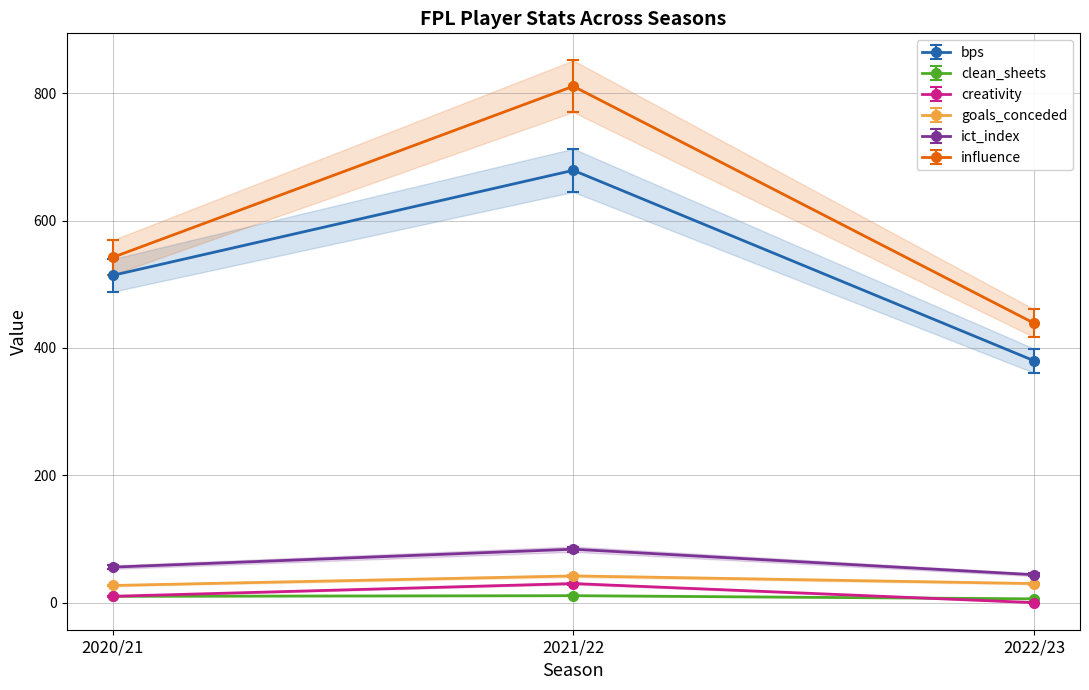

What are all the series names shown in the legend?

bps, clean_sheets, creativity, goals_conceded, ict_index, influence